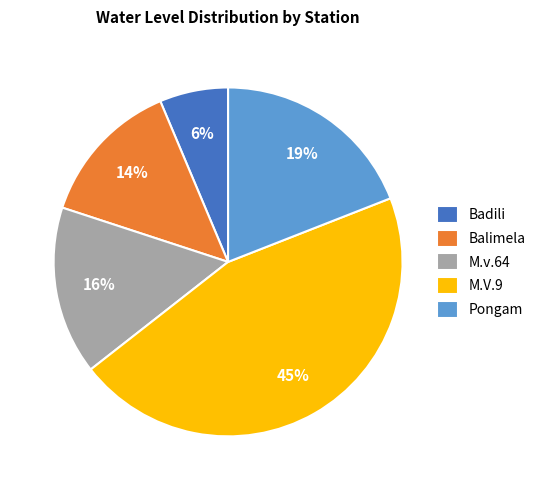

Count the number of slices in the pie.

5